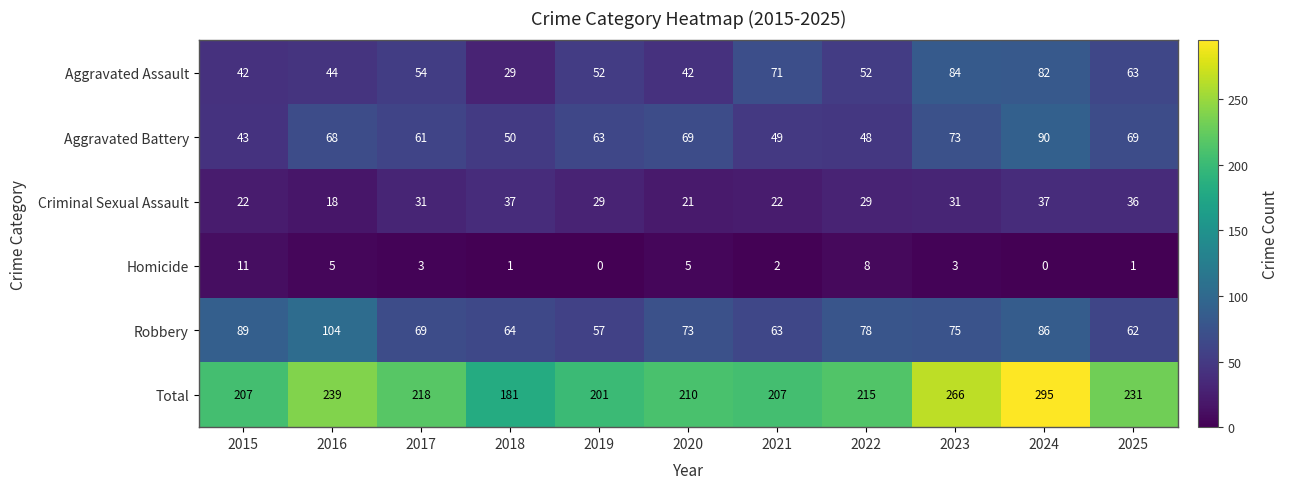

Where is Aggravated Battery nearest to the value 66?

2016